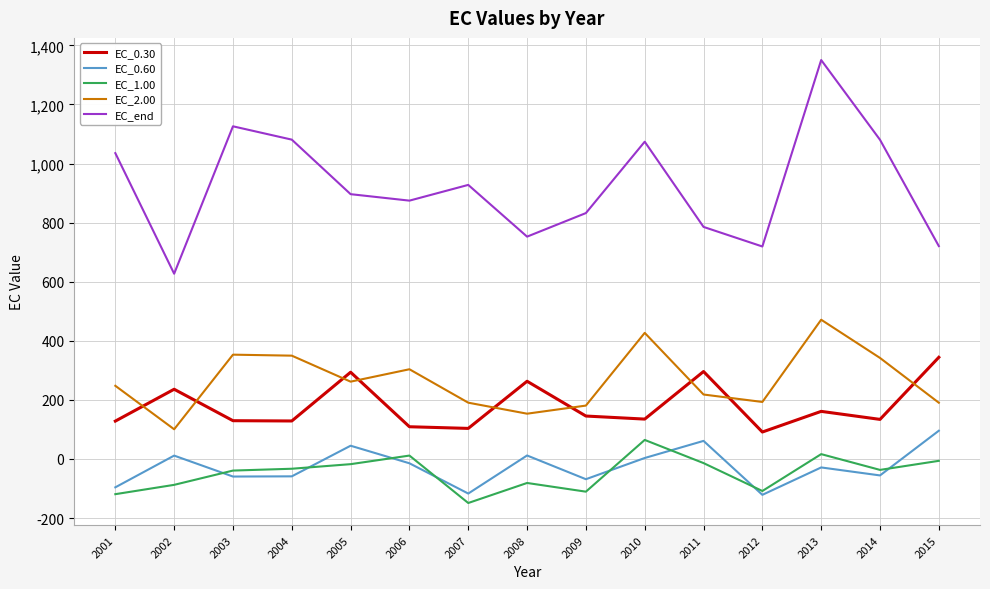

How many lines are shown in the chart?

5